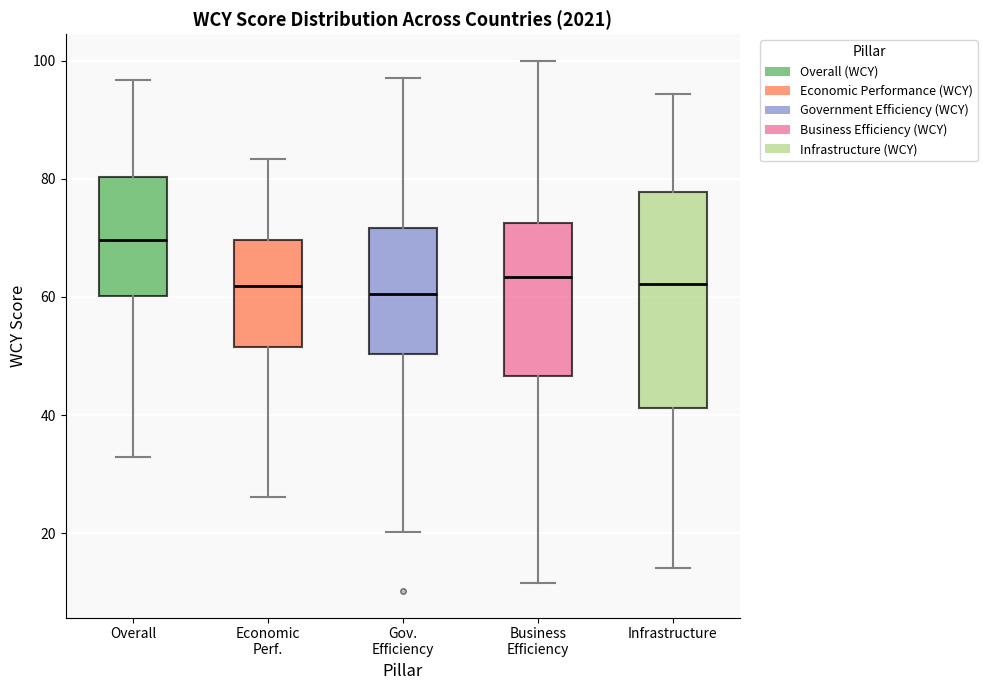

Reading left to right, transcribe this box plot: for each box, give where its median line is, the range the box spans, and where its two whiskers end, as read against the y-axis. The values are not printed on the chart, so give them approximately, as read against the axis.

Overall: median 70, box 60 to 80, whiskers 32 to 96
Economic Perf.: median 62, box 52 to 70, whiskers 26 to 84
Gov. Efficiency: median 60, box 50 to 72, whiskers 20 to 98
Business Efficiency: median 64, box 46 to 72, whiskers 12 to 100
Infrastructure: median 62, box 42 to 78, whiskers 14 to 94